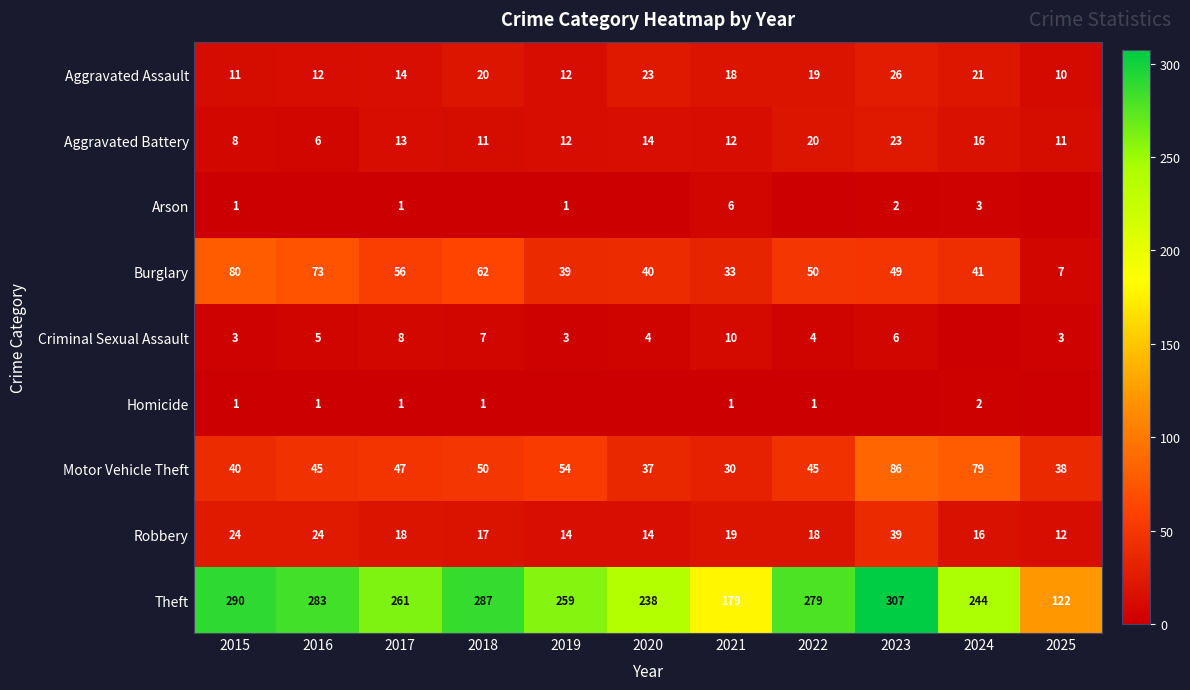

What is the lowest value of the Robbery series?

12